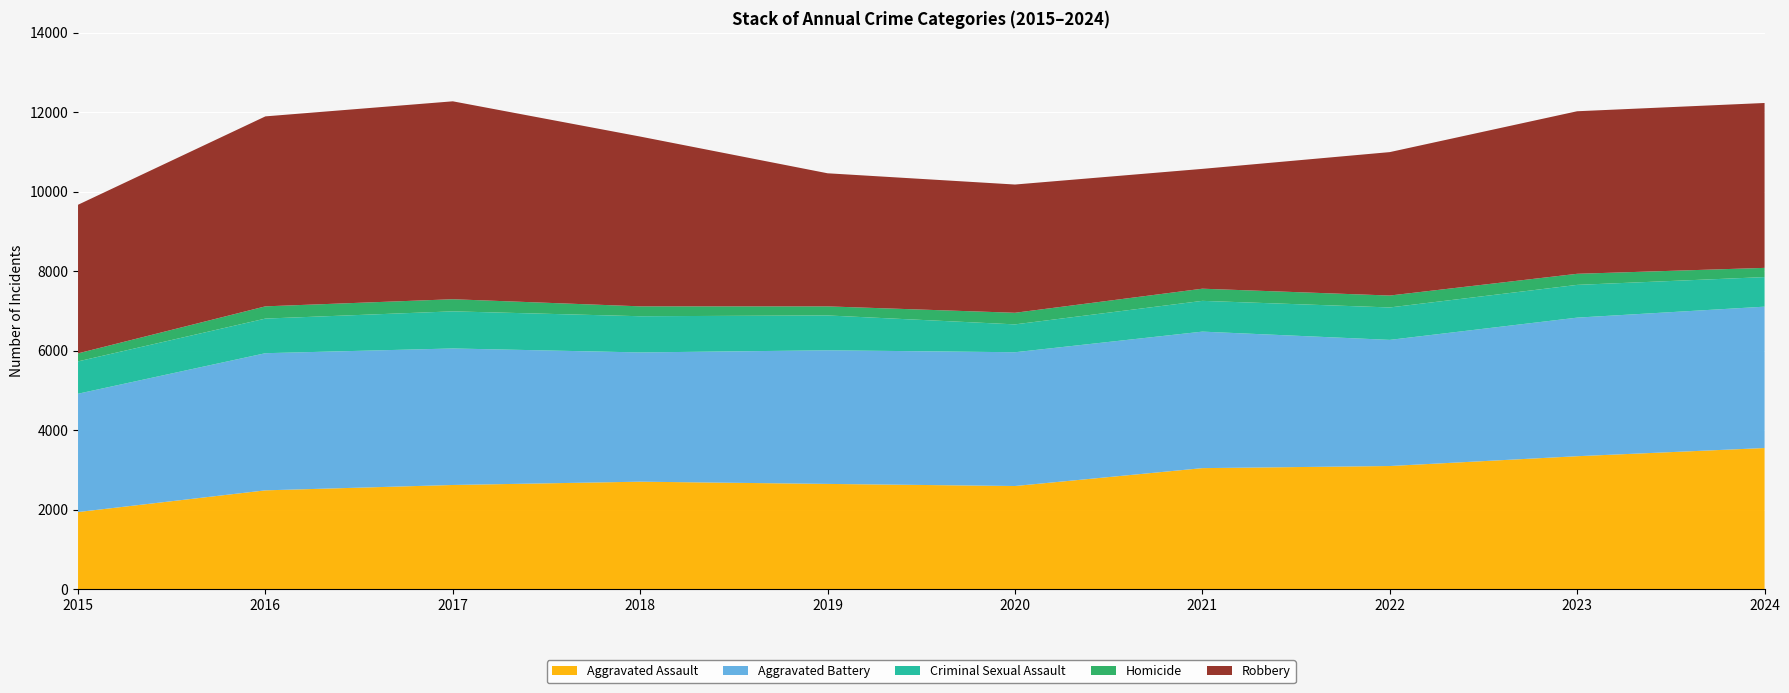

Reading right to left, list all the values displayed in this chart.

Aggravated Assault: 3550	3344	3097	3044	2594	2647	2703	2620	2485	1939
Aggravated Battery: 3557	3487	3174	3435	3366	3362	3252	3435	3451	2977
Criminal Sexual Assault: 744	824	816	774	701	877	911	934	871	814
Homicide: 232	279	300	306	292	228	249	305	308	202
Robbery: 4149	4090	3609	3015	3227	3349	4272	4980	4780	3739